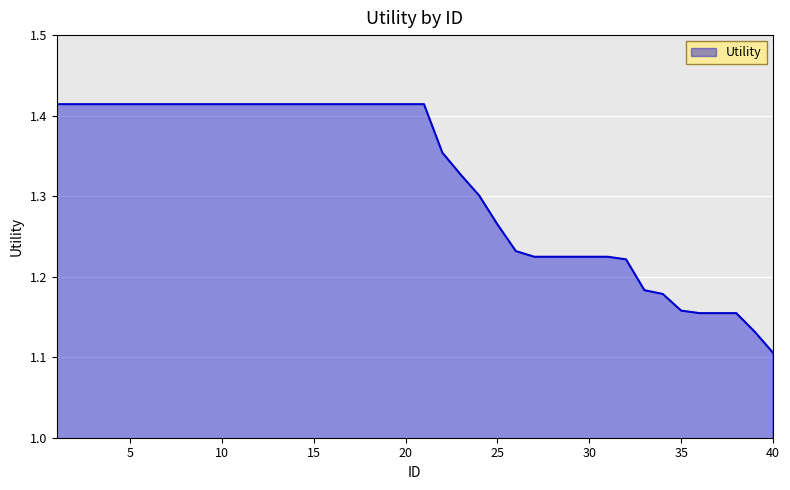

How many lines are shown in the chart?

1